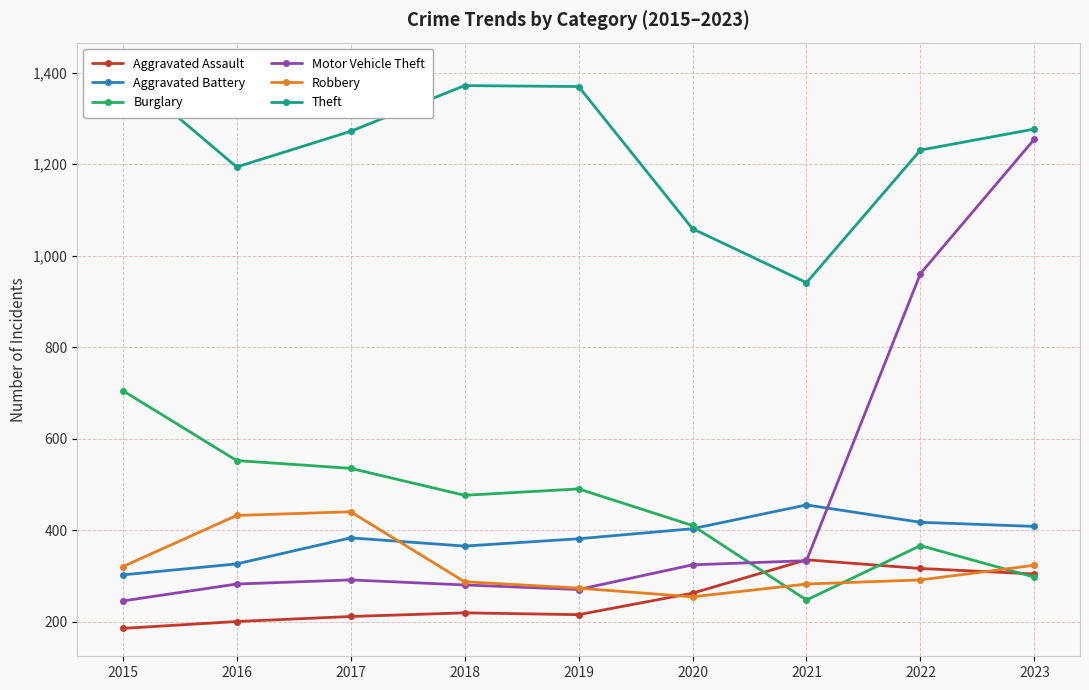

What is the sum of all Robbery values?

2902